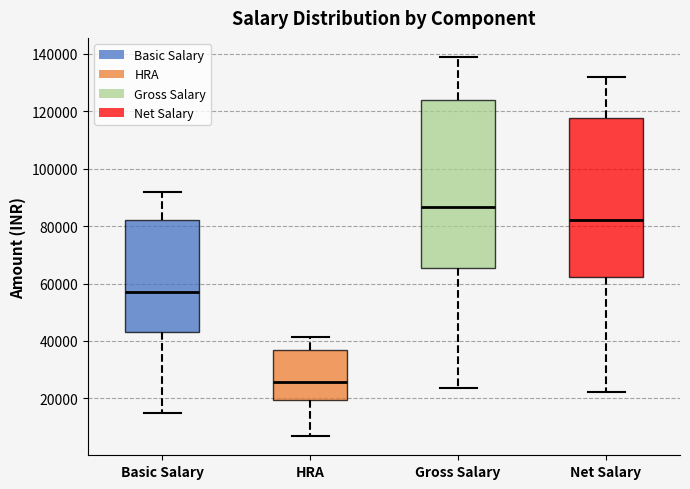

Comparing the boxes themselves (not the whiskers), which one is the tallest?

Gross Salary